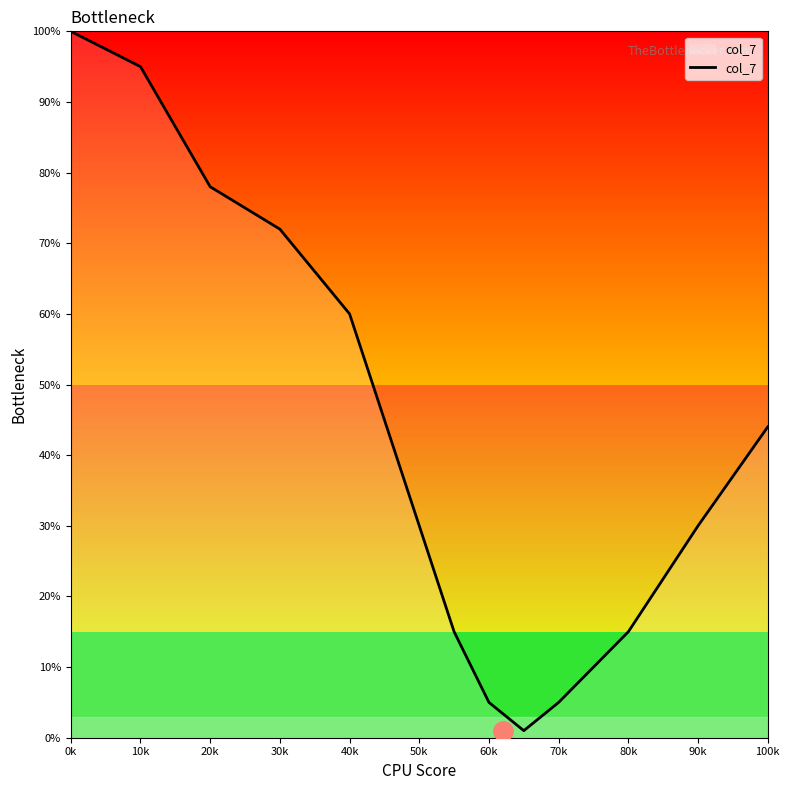

True or false: there are more than 0 points higher than both neighbors.

False